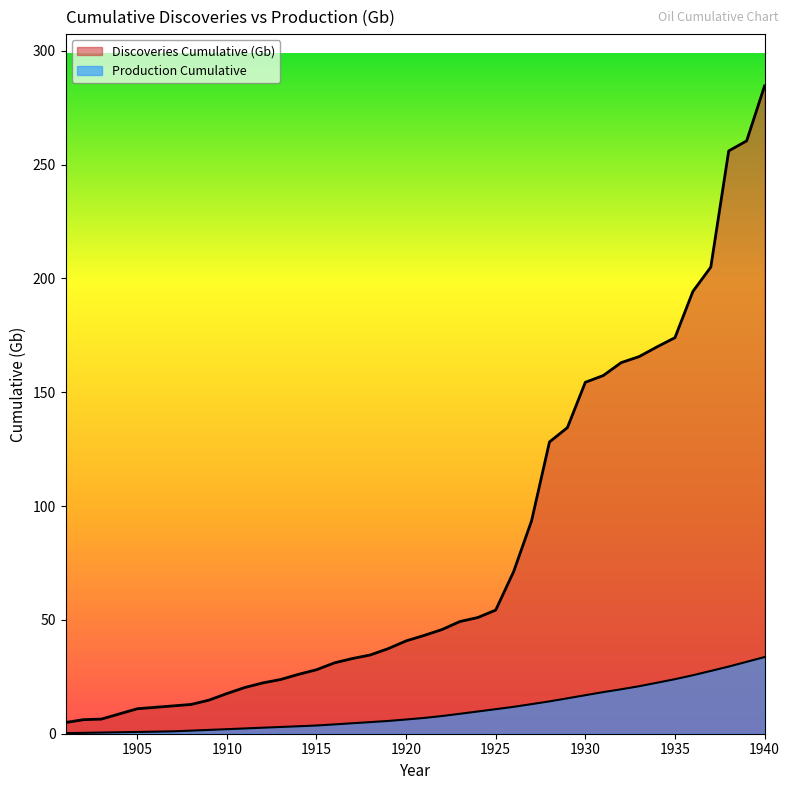

What are all the series names shown in the legend?

Discoveries Cumulative (Gb), Production Cumulative